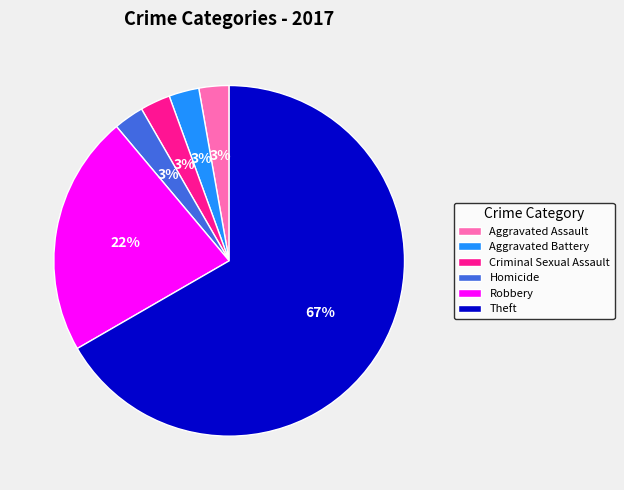

What is the majority slice?

Theft